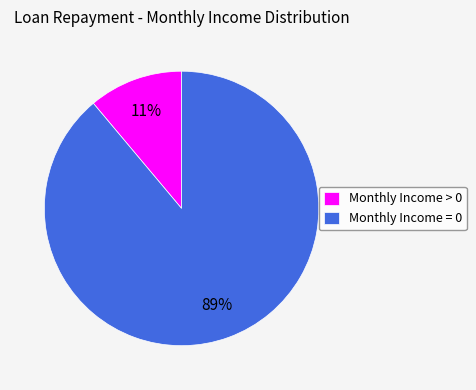

How many slices are in this pie chart?

2